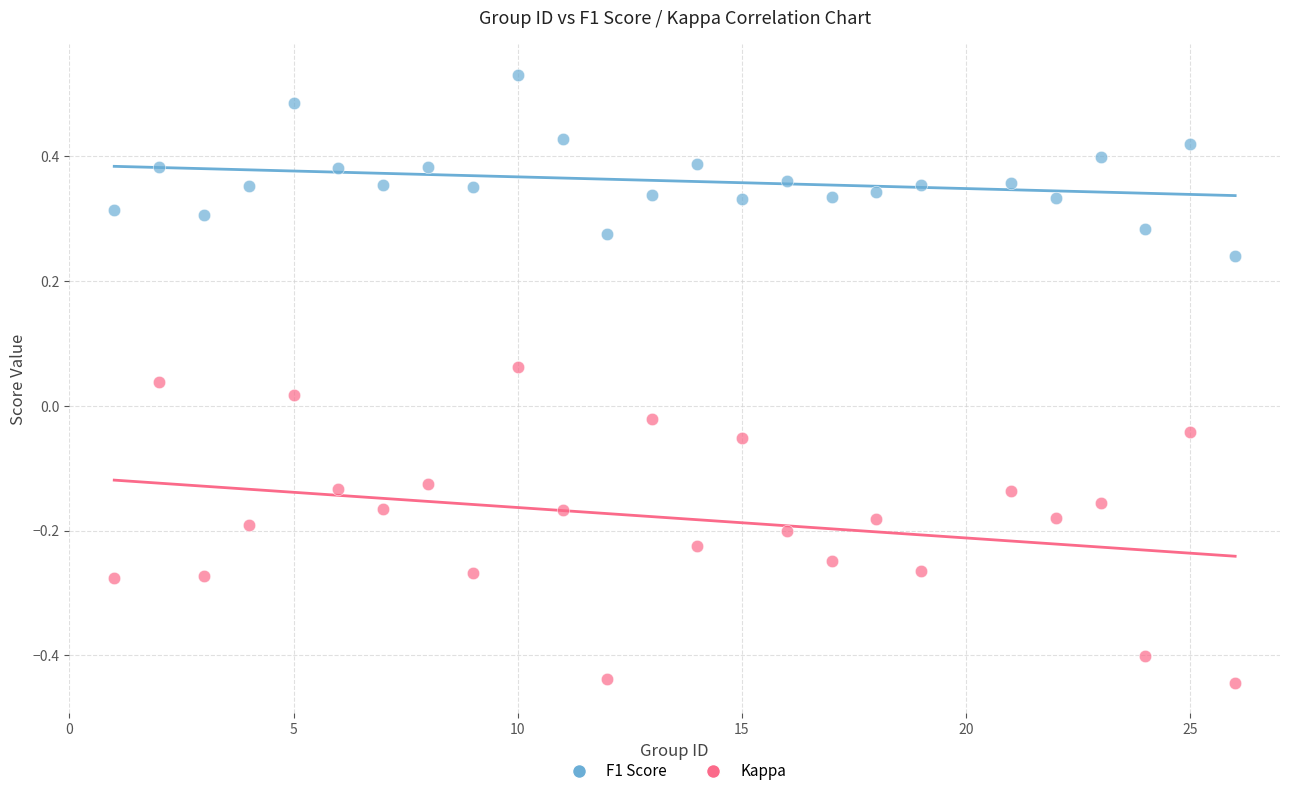

Which series has the largest Y range (max minus min)?

Kappa